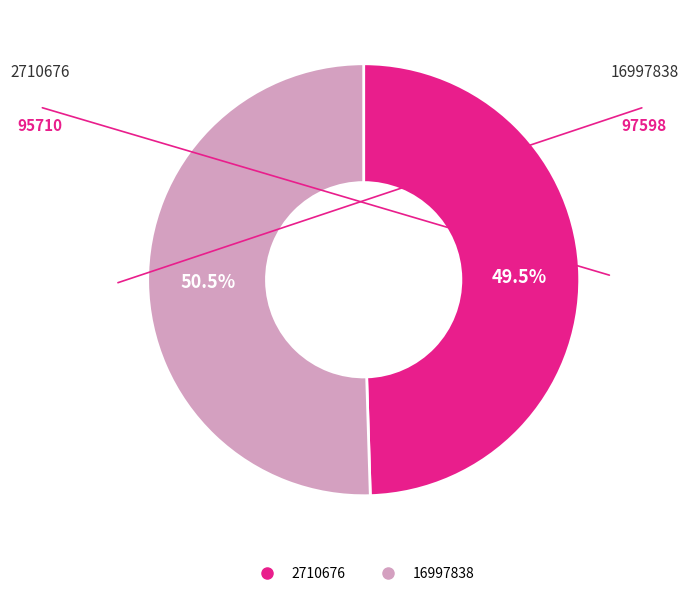

How many segments does this pie chart have?

2